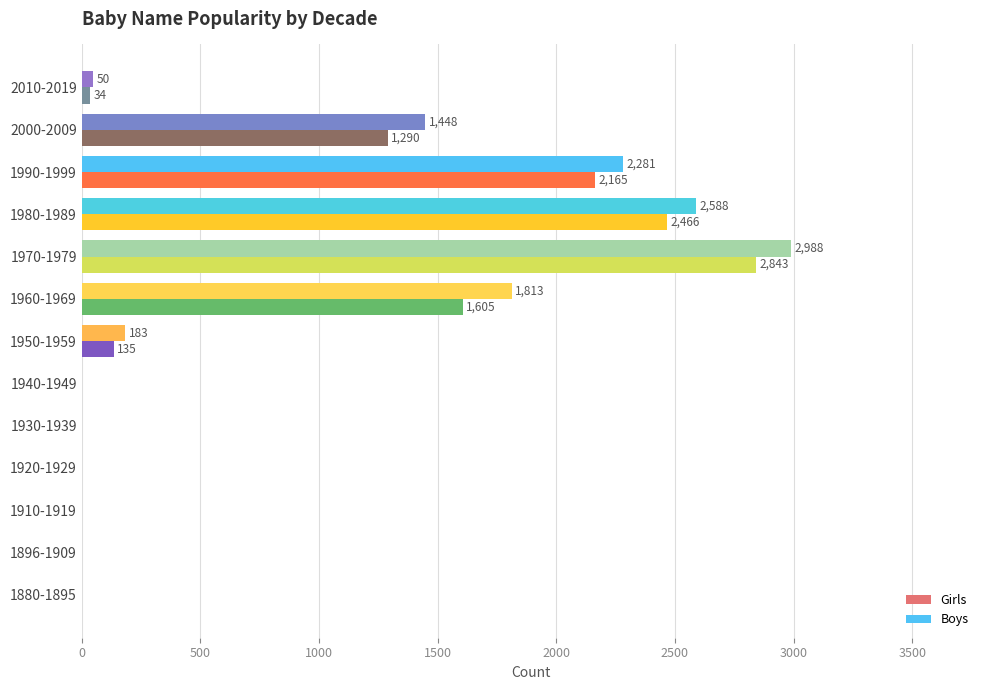

Reading left to right, extract all data points from this chart.

Girls: 0	0	0	0	0	0	183	1813	2988	2588	2281	1448	50
Boys: 0	0	0	0	0	0	135	1605	2843	2466	2165	1290	34